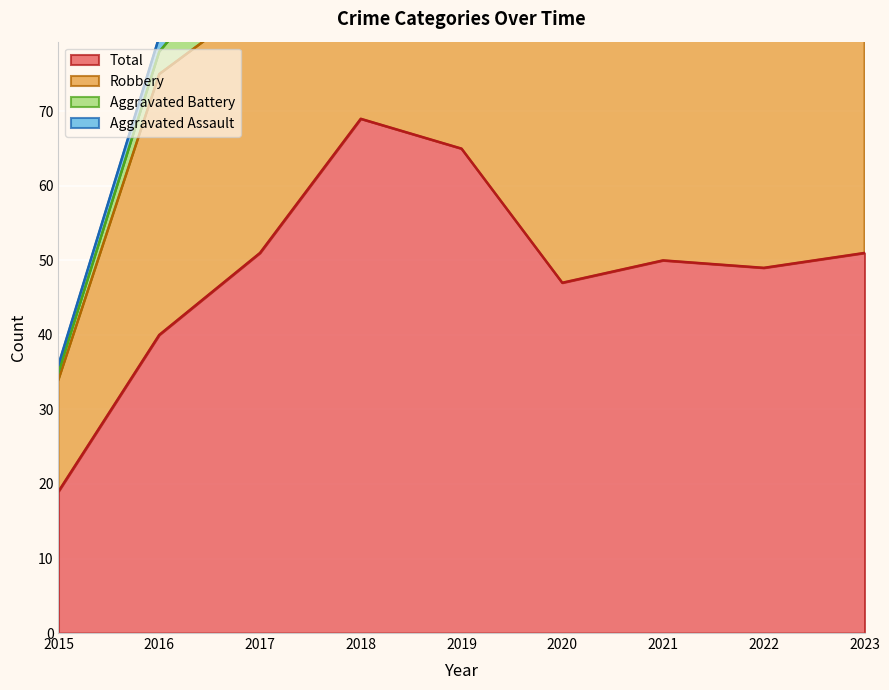

True or false: Robbery and Total intersect in this chart.

False